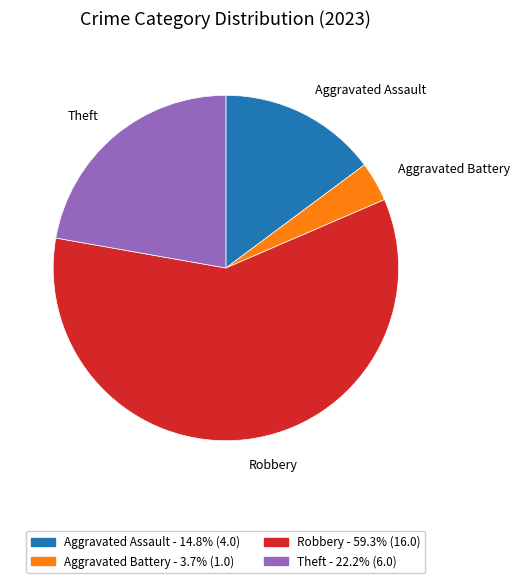

Is the sum of Aggravated Assault and Robbery greater than half?

Yes